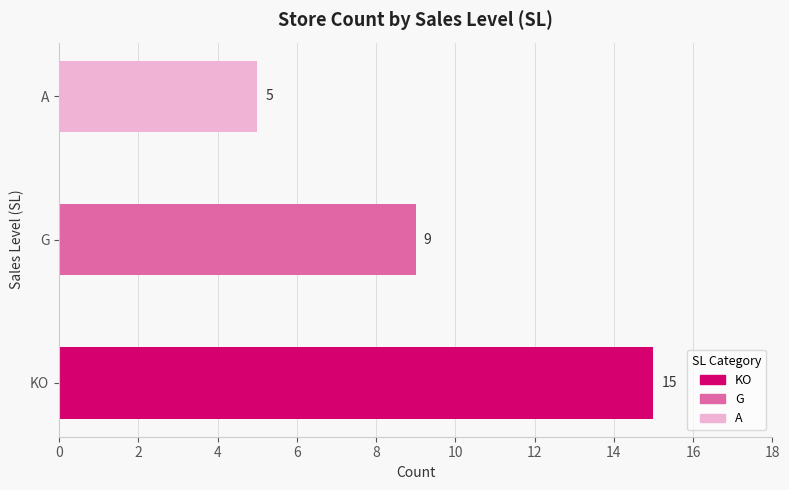

Reading right to left, list all the values displayed in this chart.

5	9	15